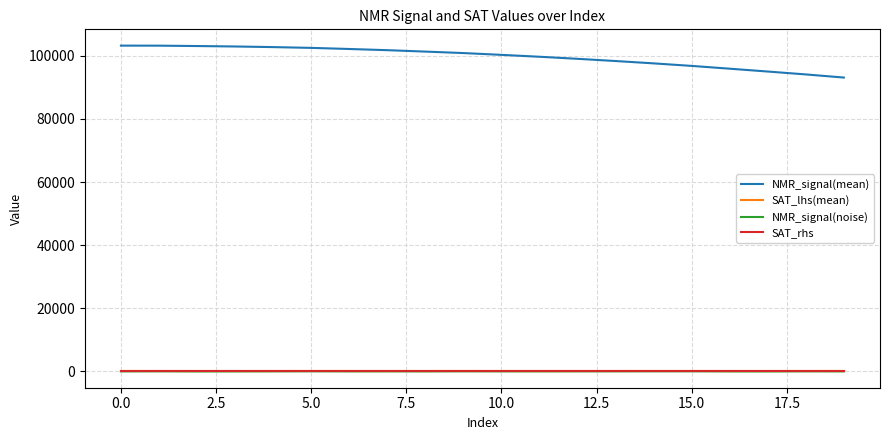

True or false: NMR_signal(noise) and NMR_signal(mean) cross at least once.

False